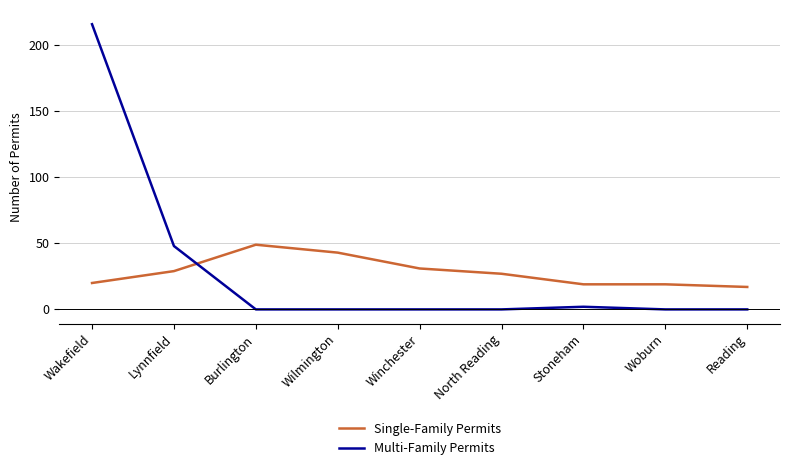

What value does the Single-Family Permits series have at Winchester?

31